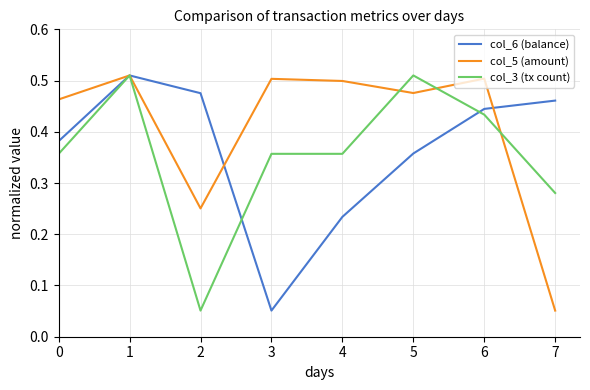

Which category has the lowest value in the col_5 (amount) series?

7